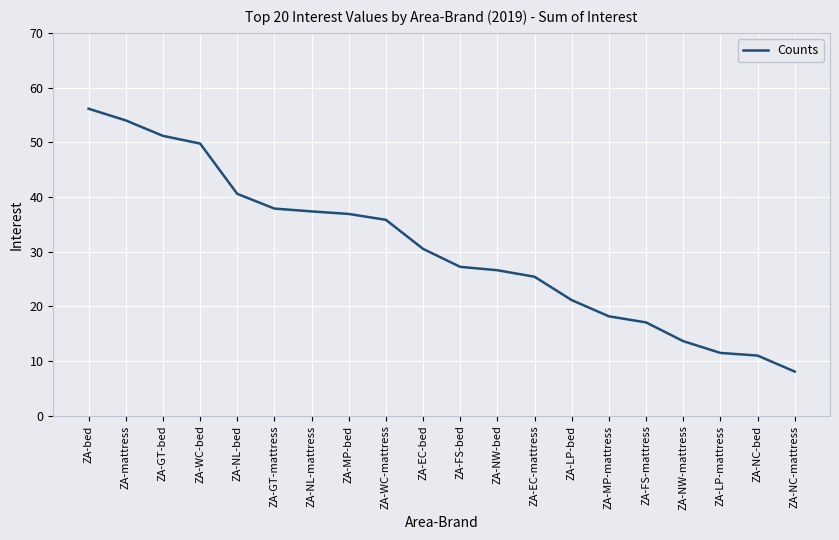

At which category does the chart reach its peak across all series?

ZA-bed